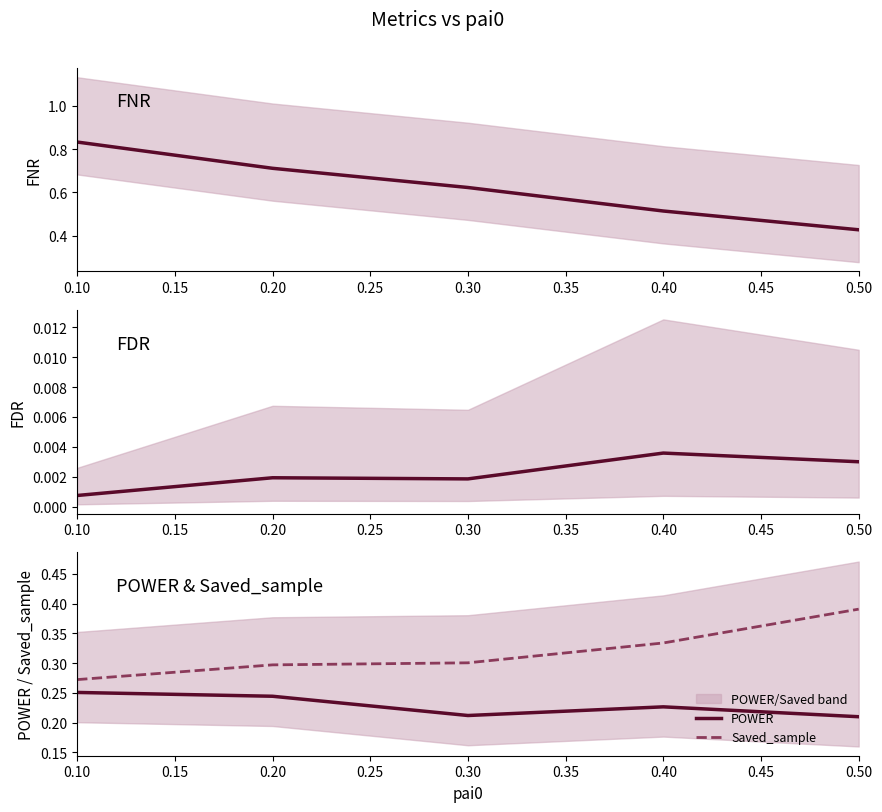

True or false: POWER and Saved_sample intersect in this chart.

False